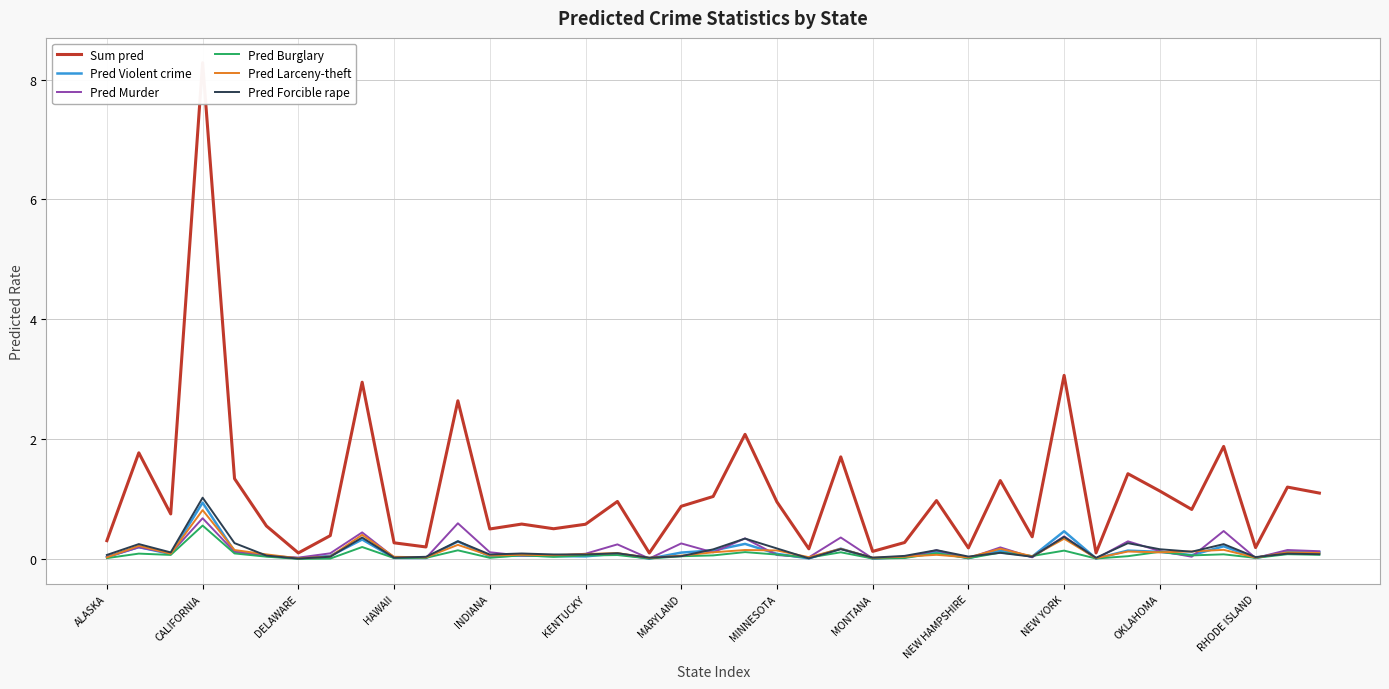

What position from the left is MONTANA?

25